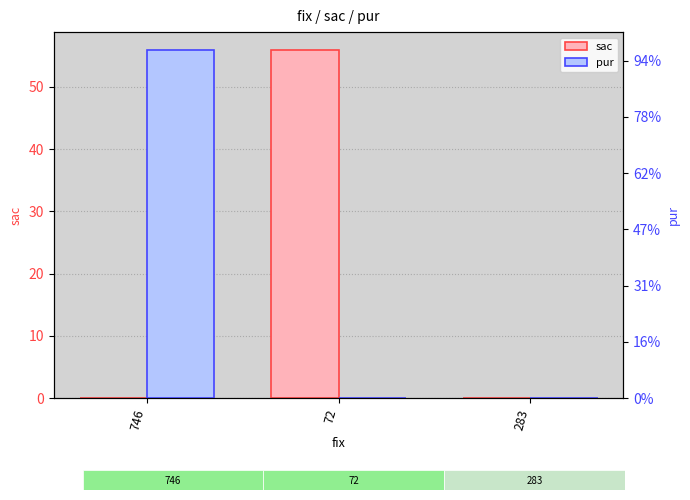

Rank the series at 283 from lowest to highest value.

sac, pur